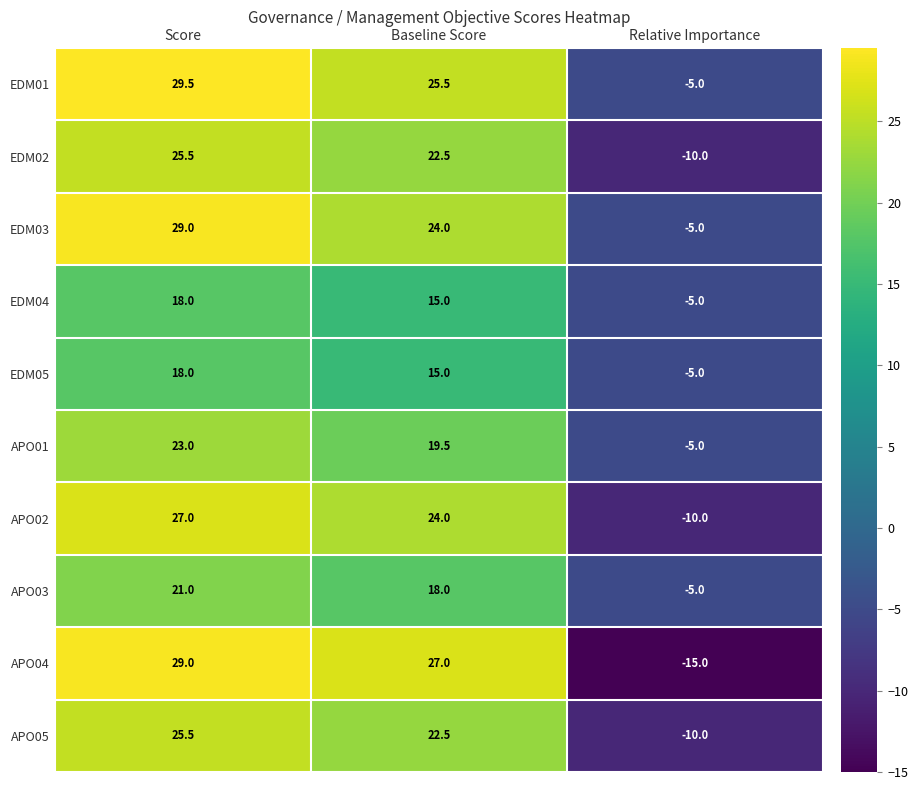

What is the minimum value shown in the chart?

-15.0